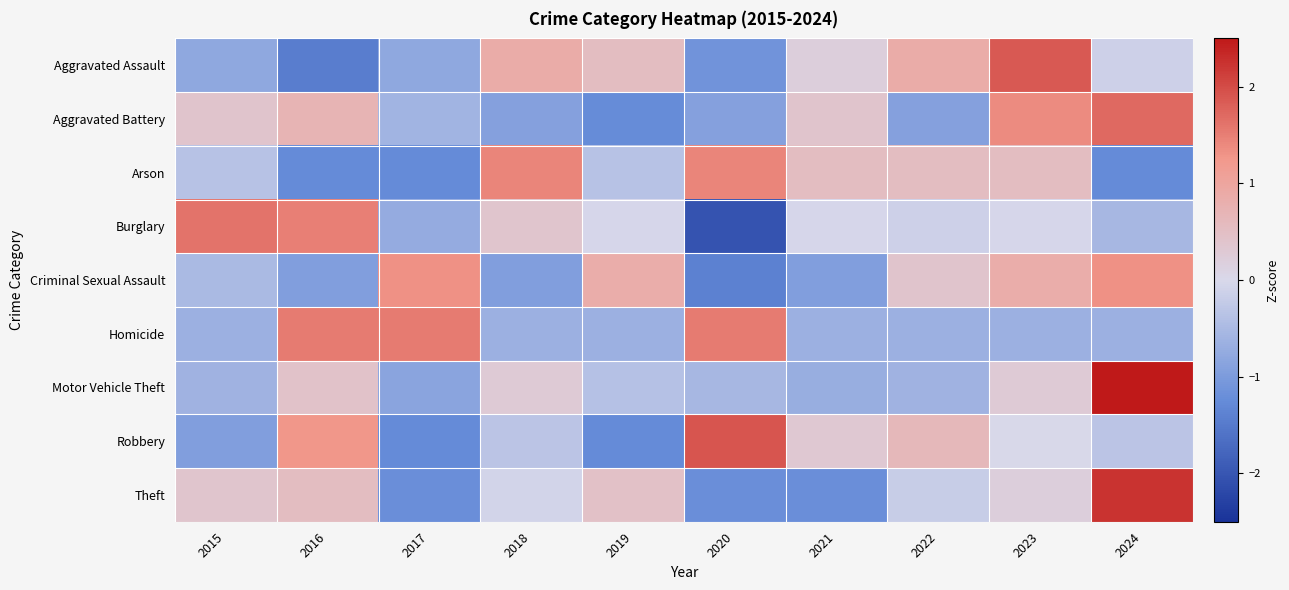

Reading right to left, extract all data points from this chart.

Aggravated Assault: 2024=-0.1	2023=1.9	2022=0.9	2021=0.2	2020=-1.1	2019=0.5	2018=0.9	2017=-0.8	2016=-1.5	2015=-0.8
Aggravated Battery: 2024=1.7	2023=1.4	2022=-0.9	2021=0.4	2020=-0.9	2019=-1.2	2018=-0.9	2017=-0.6	2016=0.7	2015=0.4
Arson: 2024=-1.3	2023=0.5	2022=0.5	2021=0.5	2020=1.4	2019=-0.4	2018=1.4	2017=-1.3	2016=-1.3	2015=-0.4
Burglary: 2024=-0.5	2023=-0.0	2022=-0.1	2021=-0.0	2020=-2.0	2019=-0.0	2018=0.4	2017=-0.7	2016=1.5	2015=1.6
Criminal Sexual Assault: 2024=1.3	2023=0.9	2022=0.4	2021=-0.9	2020=-1.4	2019=0.9	2018=-0.9	2017=1.3	2016=-0.9	2015=-0.5
Homicide: 2024=-0.7	2023=-0.7	2022=-0.7	2021=-0.7	2020=1.5	2019=-0.7	2018=-0.7	2017=1.5	2016=1.5	2015=-0.7
Motor Vehicle Theft: 2024=2.7	2023=0.3	2022=-0.6	2021=-0.7	2020=-0.5	2019=-0.4	2018=0.3	2017=-0.9	2016=0.4	2015=-0.6
Robbery: 2024=-0.3	2023=0.0	2022=0.6	2021=0.3	2020=1.9	2019=-1.3	2018=-0.3	2017=-1.3	2016=1.3	2015=-0.9
Theft: 2024=2.2	2023=0.2	2022=-0.2	2021=-1.2	2020=-1.2	2019=0.5	2018=-0.1	2017=-1.2	2016=0.5	2015=0.4